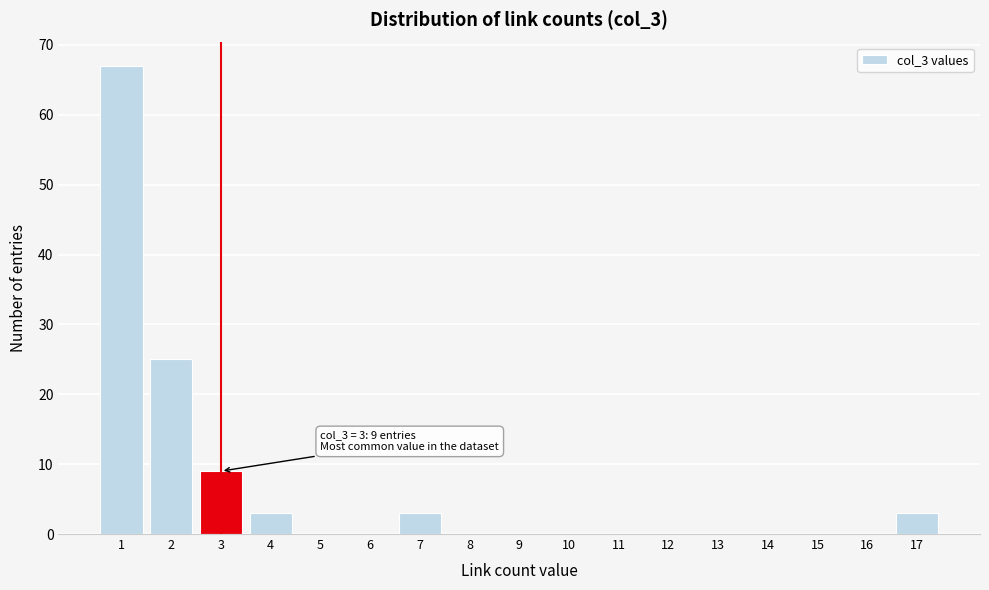

Over which range of the x-axis is the bar tallest?

0.5 to 1.5